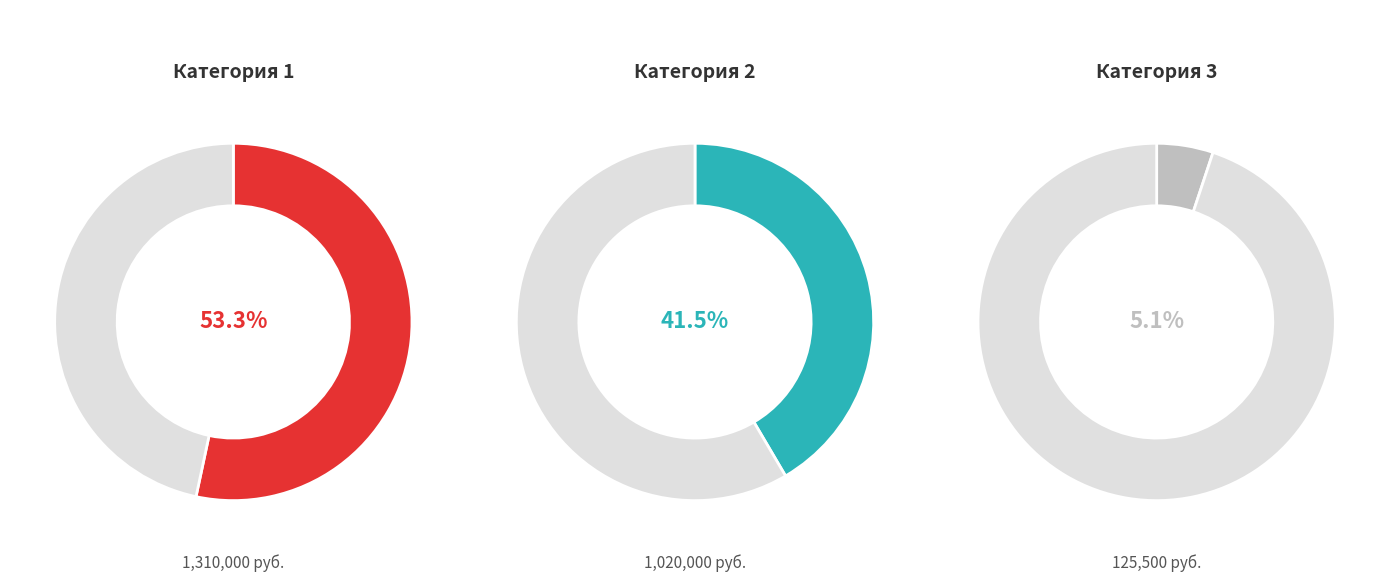

Which category has the smallest portion of the pie?

Категория 3